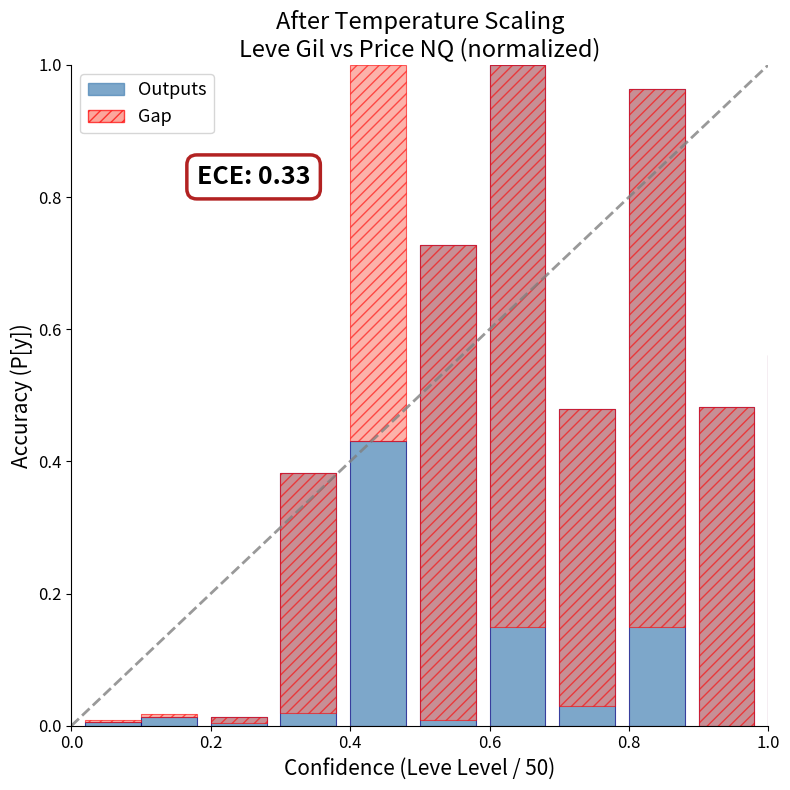

Which category has the highest value across all series?

6